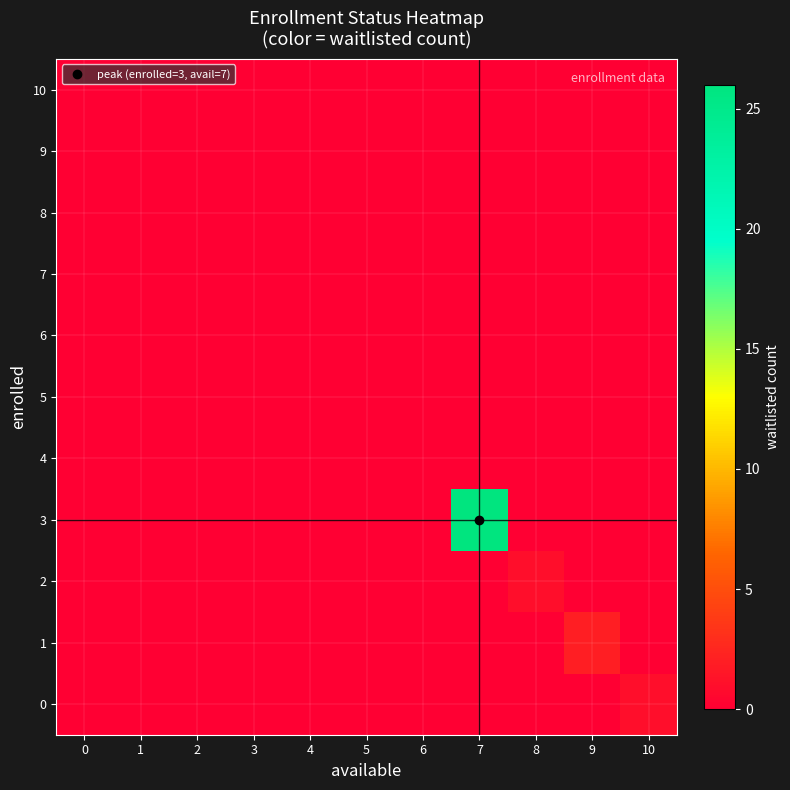

Reading left to right, list all the values displayed in this chart.

0: 0=0	1=0	2=0	3=0	4=0	5=0	6=0	7=0	8=0	9=0	10=1
1: 0=0	1=0	2=0	3=0	4=0	5=0	6=0	7=0	8=0	9=2	10=0
2: 0=0	1=0	2=0	3=0	4=0	5=0	6=0	7=0	8=1	9=0	10=0
3: 0=0	1=0	2=0	3=0	4=0	5=0	6=0	7=26	8=0	9=0	10=0
4: 0=0	1=0	2=0	3=0	4=0	5=0	6=0	7=0	8=0	9=0	10=0
5: 0=0	1=0	2=0	3=0	4=0	5=0	6=0	7=0	8=0	9=0	10=0
6: 0=0	1=0	2=0	3=0	4=0	5=0	6=0	7=0	8=0	9=0	10=0
7: 0=0	1=0	2=0	3=0	4=0	5=0	6=0	7=0	8=0	9=0	10=0
8: 0=0	1=0	2=0	3=0	4=0	5=0	6=0	7=0	8=0	9=0	10=0
9: 0=0	1=0	2=0	3=0	4=0	5=0	6=0	7=0	8=0	9=0	10=0
10: 0=0	1=0	2=0	3=0	4=0	5=0	6=0	7=0	8=0	9=0	10=0